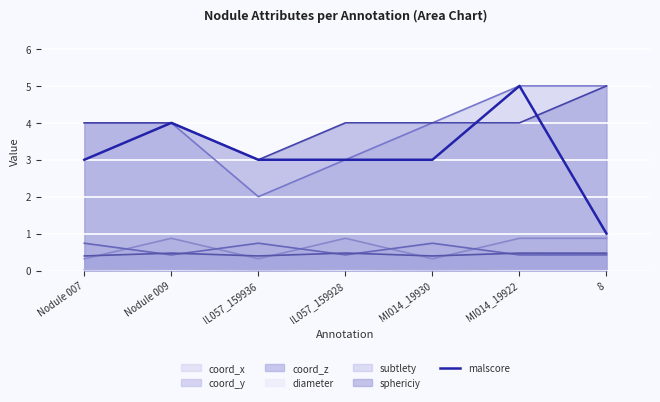

How many values are between 3 and 4?

5